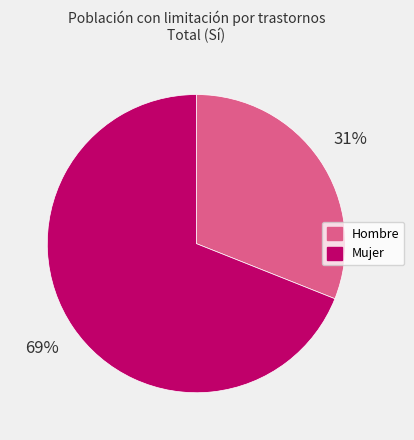

How many slices are in this pie chart?

2